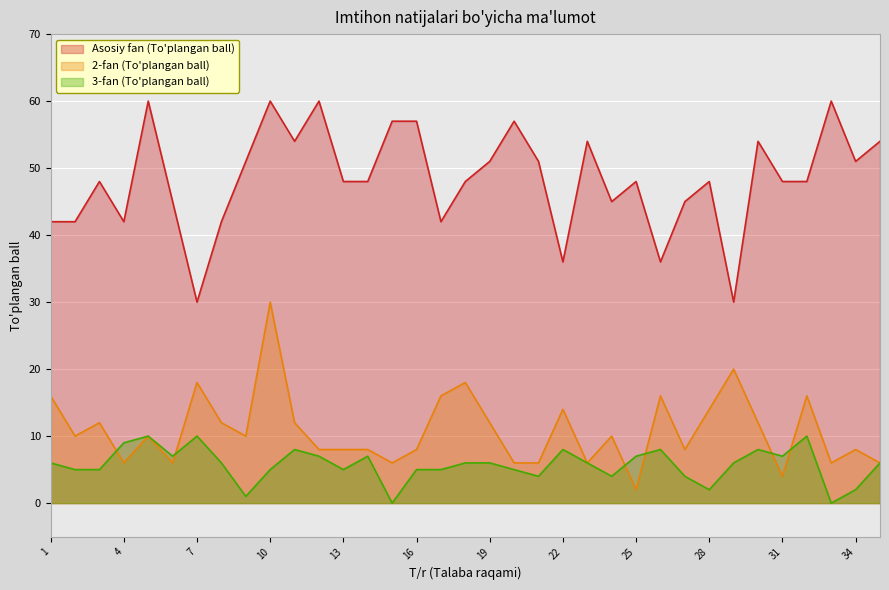

What is the value of the 2-fan (To'plangan ball) point at the 25th from the left?

2